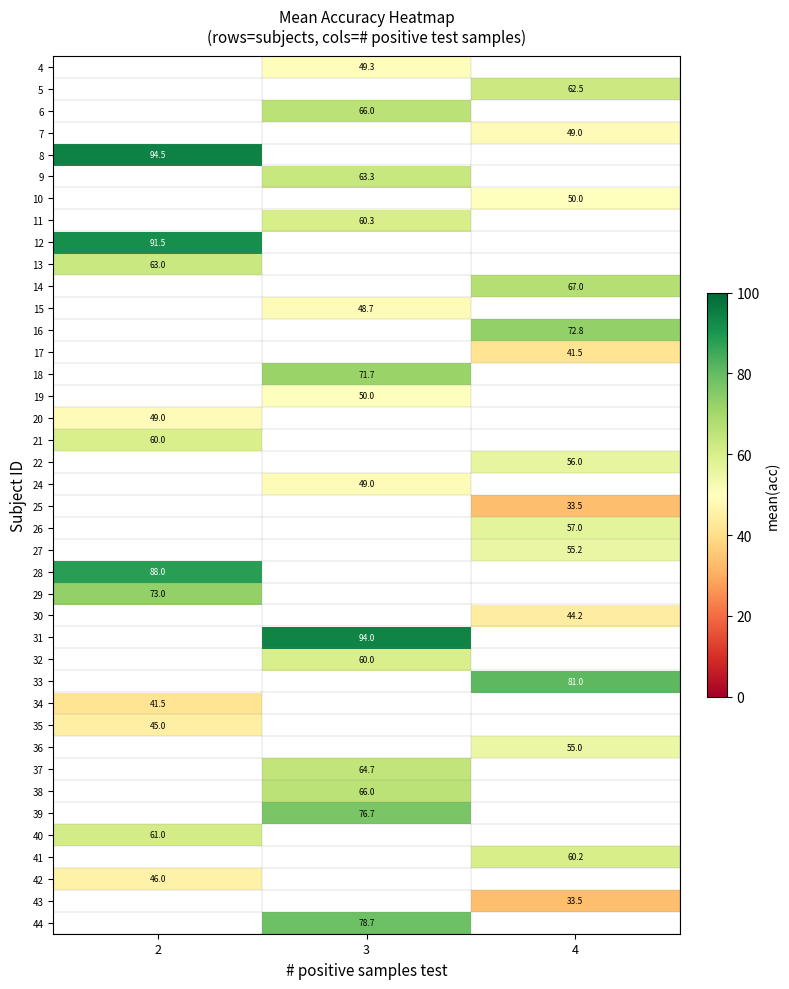

At which label does row_39 first exceed 78?

3